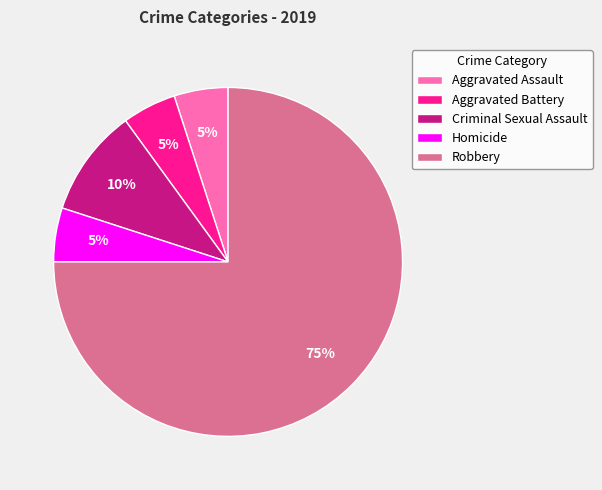

Is Robbery the majority of the pie?

Yes